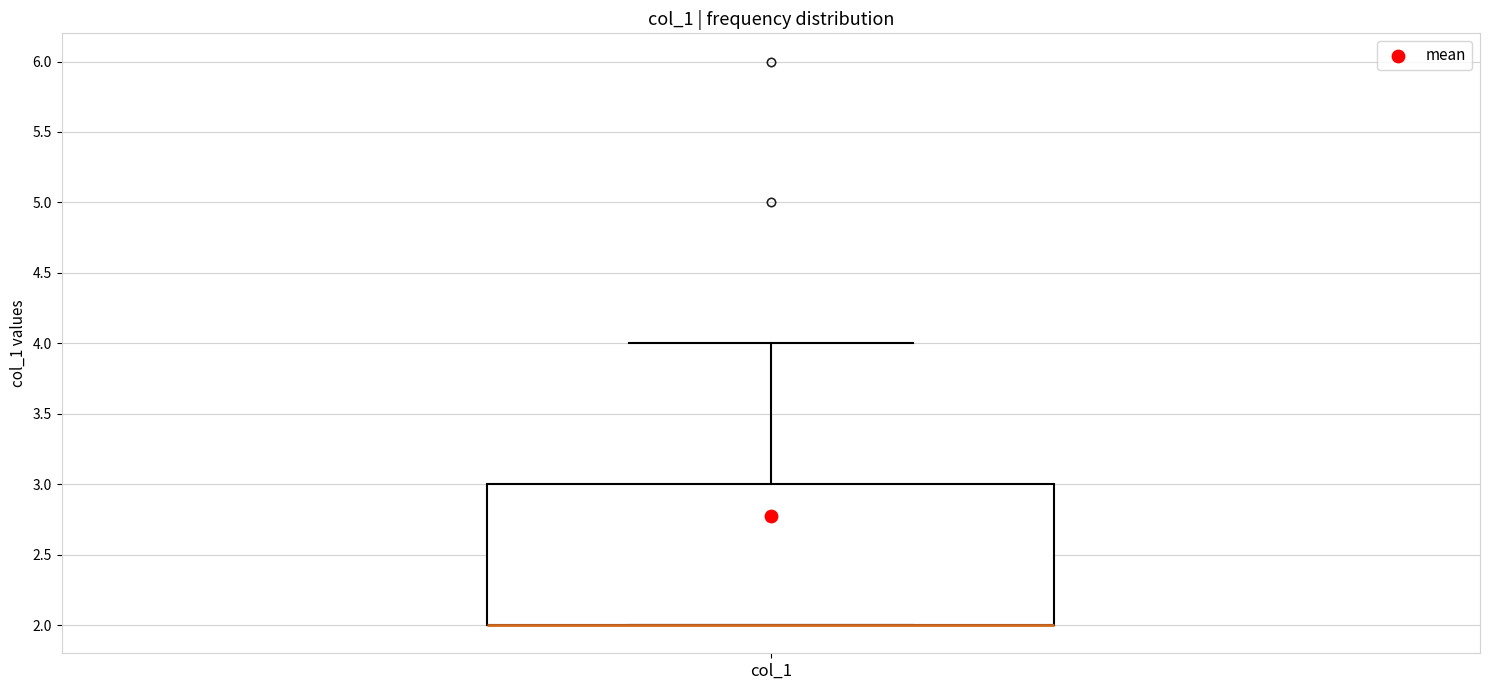

Where does the upper whisker of the box for col_1 end on the y-axis? The values are not printed on the chart, so give them approximately, as read against the axis.

4